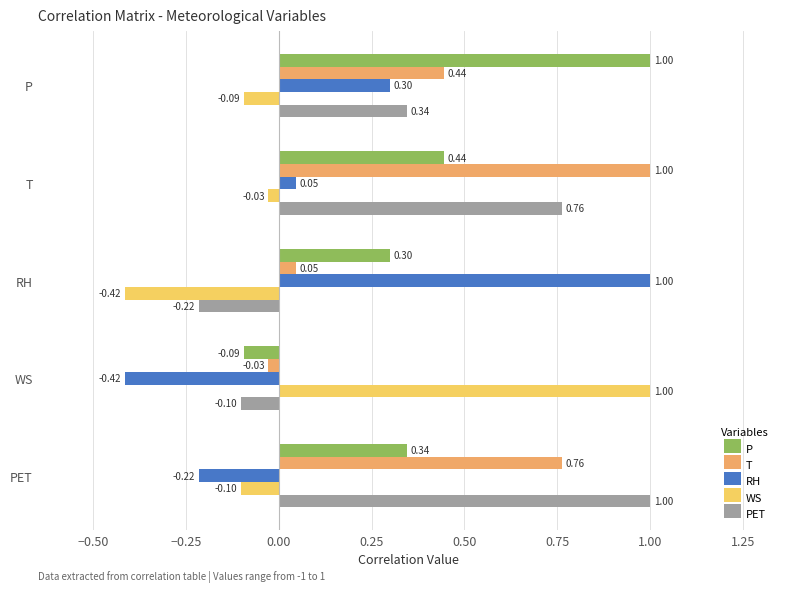

What are all the series names shown in the legend?

P, T, RH, WS, PET